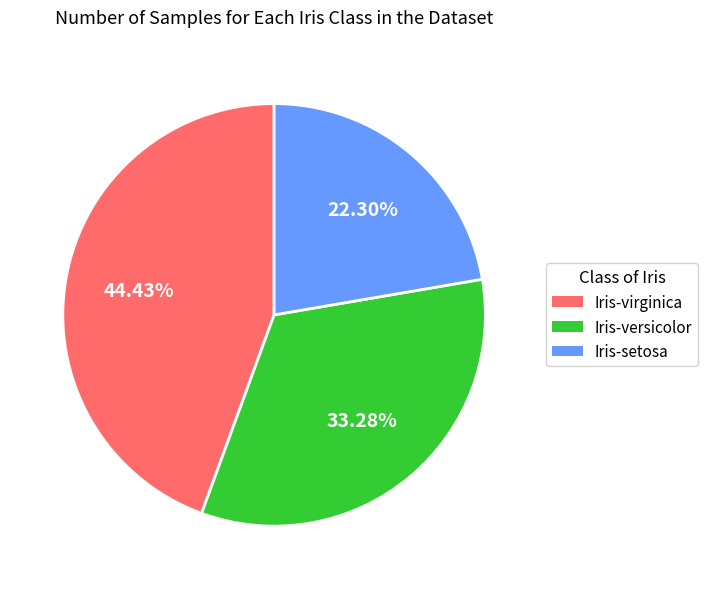

Rank the categories by value from highest to lowest.

Iris-virginica, Iris-versicolor, Iris-setosa